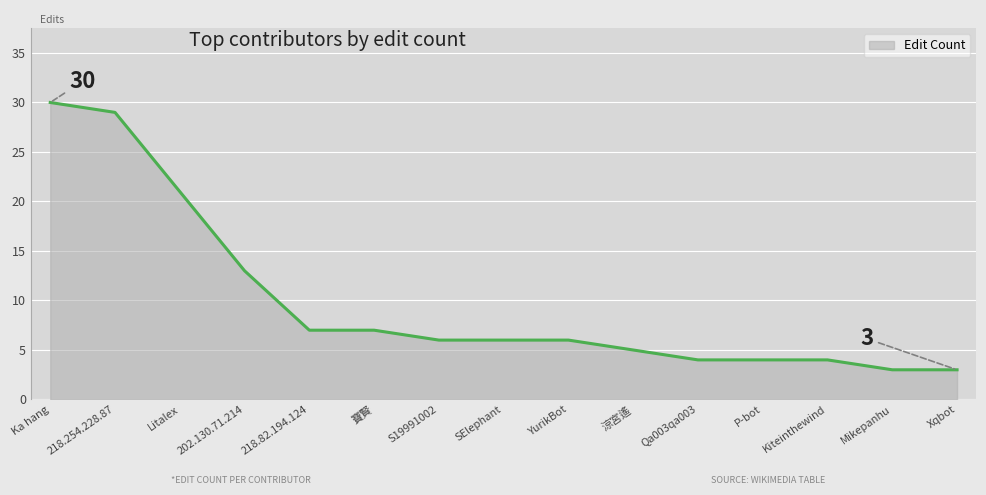

Reading left to right, list all the values displayed in this chart.

30	29	21	13	7	7	6	6	6	5	4	4	4	3	3